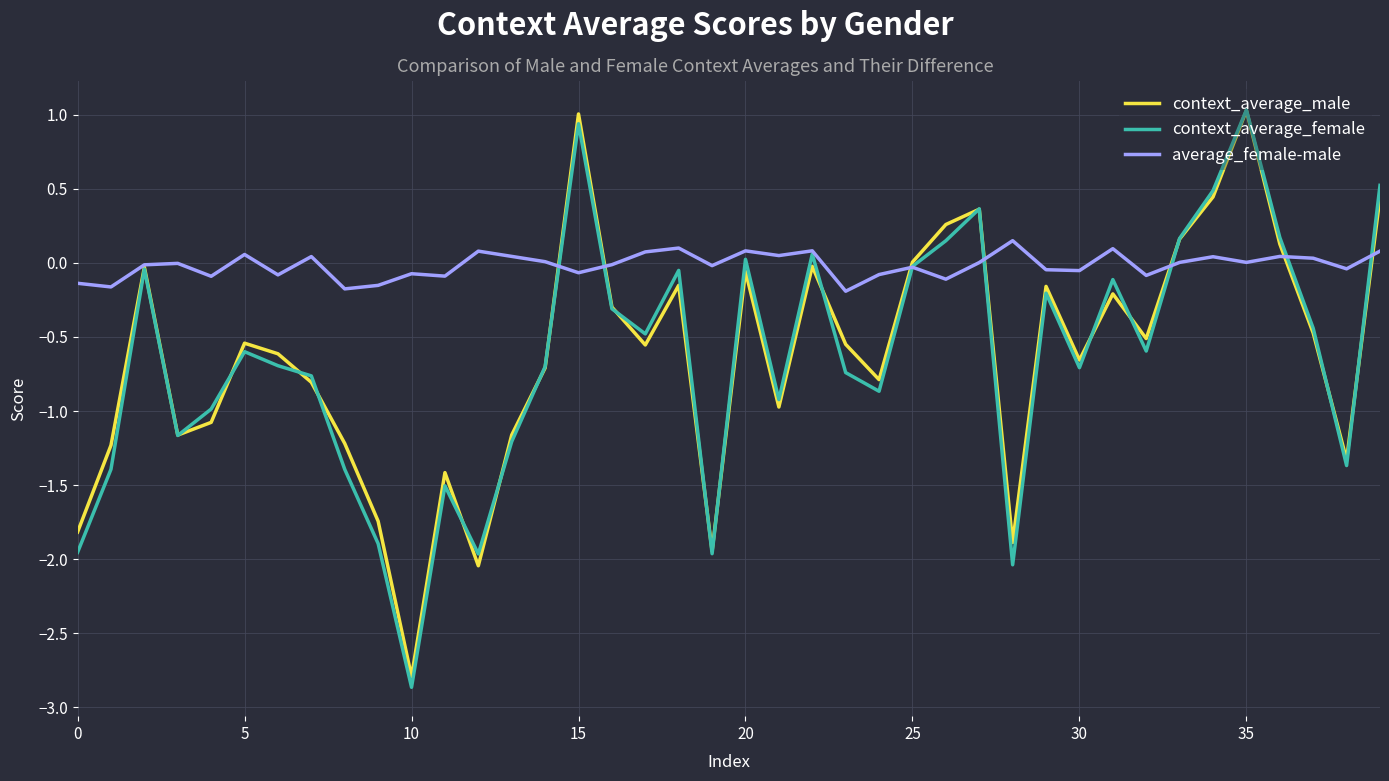

What is the highest value of the context_average_male series?

1.0